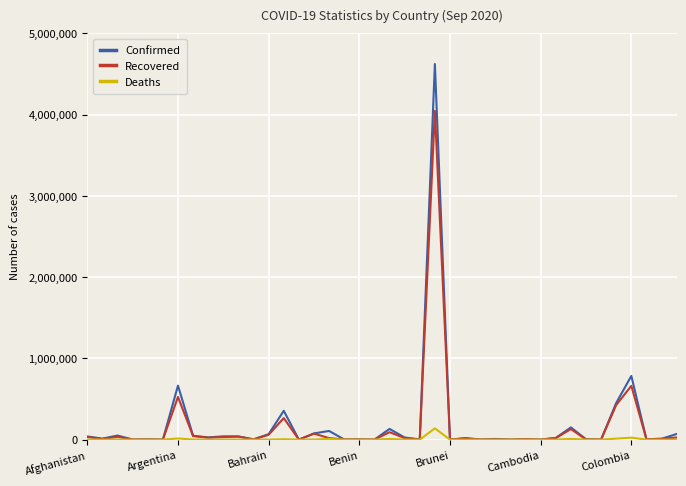

True or false: Recovered has more than 1 points higher than both neighbors.

True